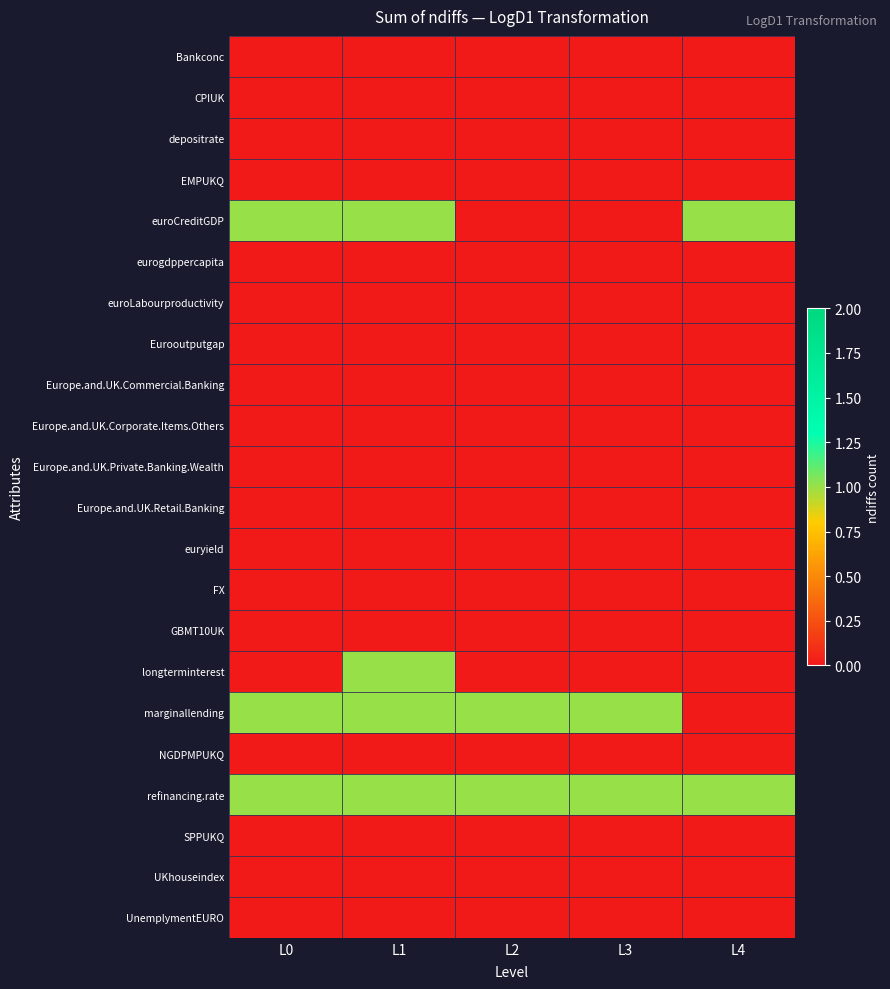

At which category does the chart reach its minimum across all series?

L0